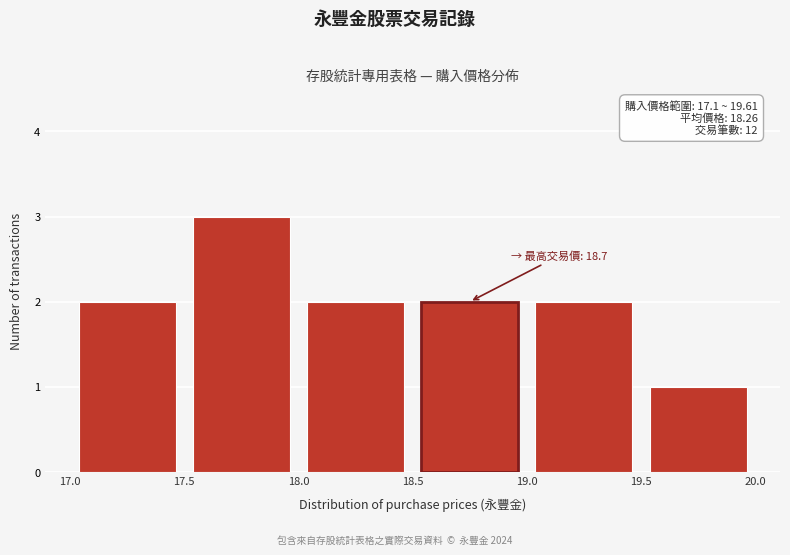

Which range on the x-axis has the tallest bar?

17.5 to 18.0